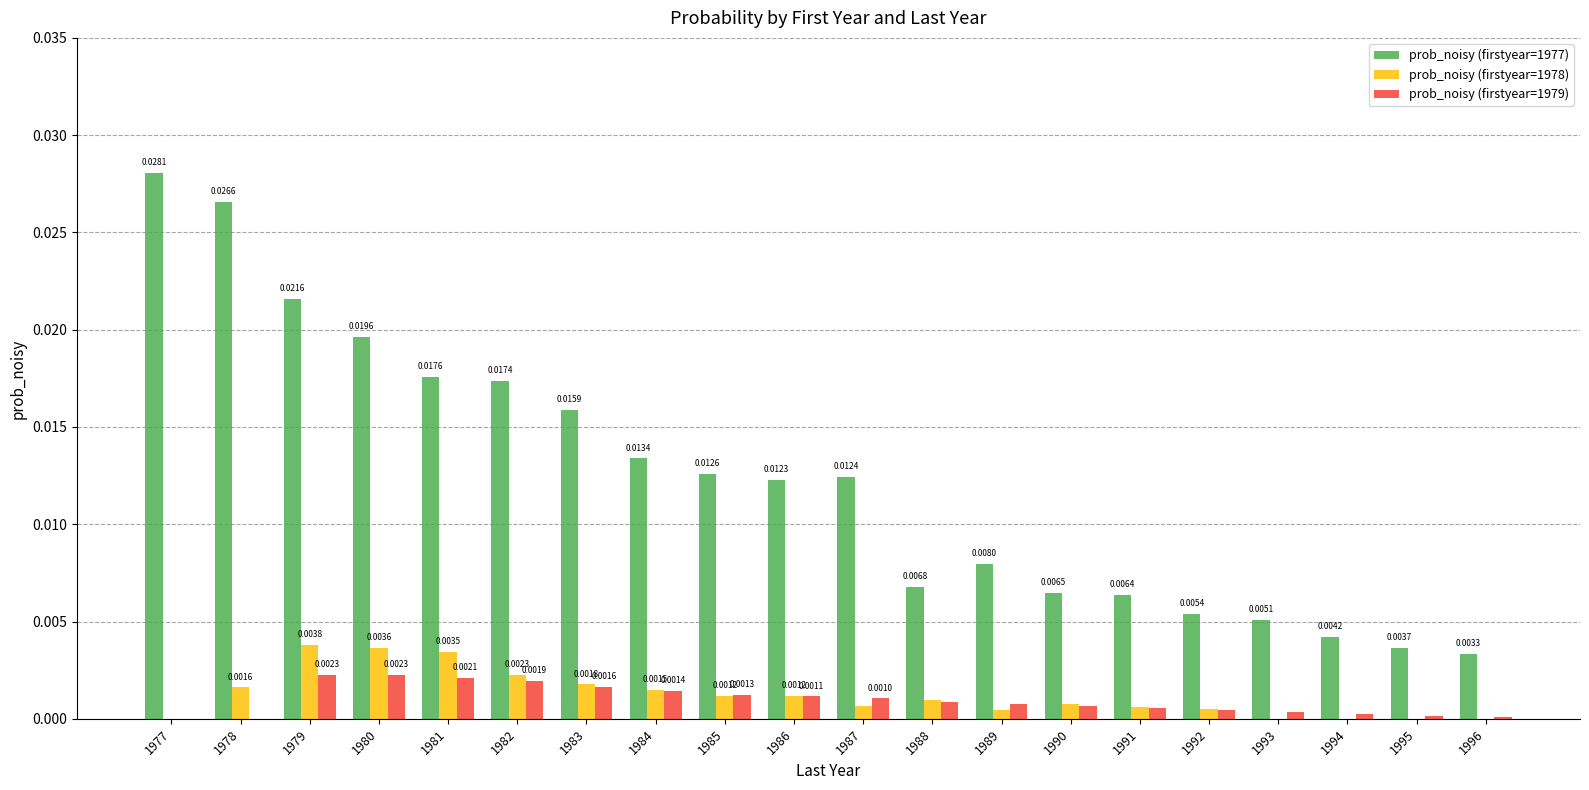

How many distinct data groups are displayed?

3